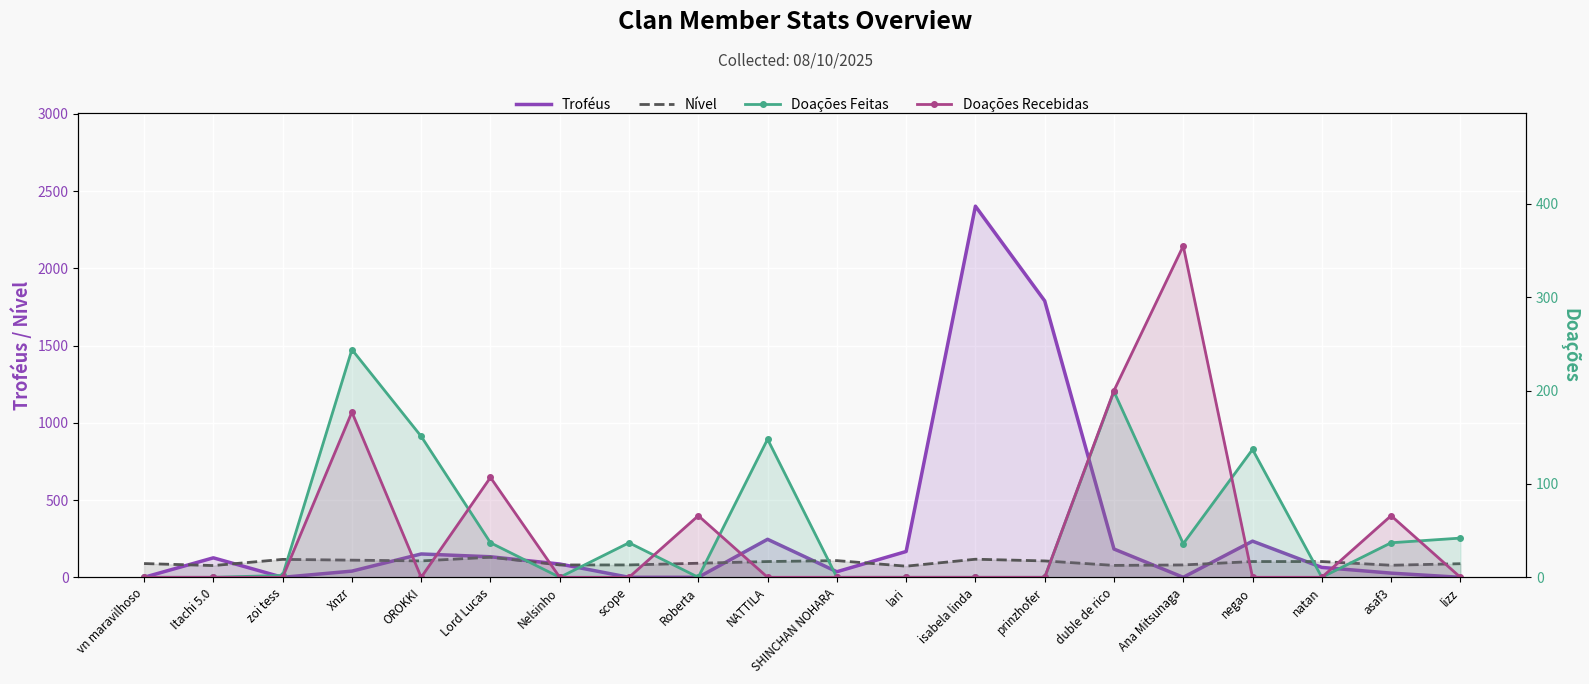

At which category does the chart reach its minimum across all series?

vn maravilhoso